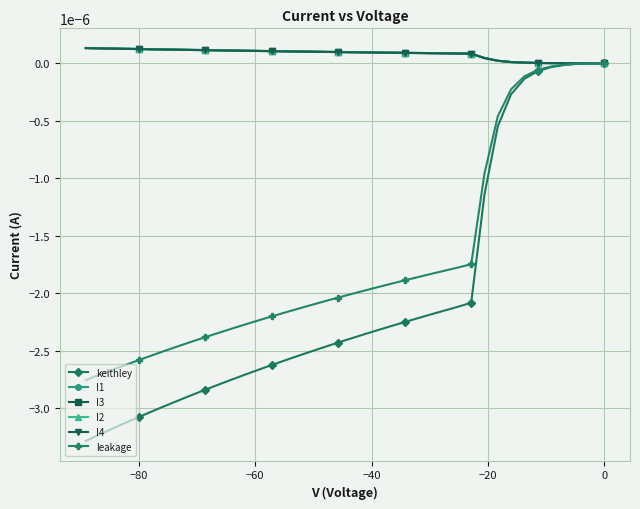

Which series has the widest spread of values?

keithley